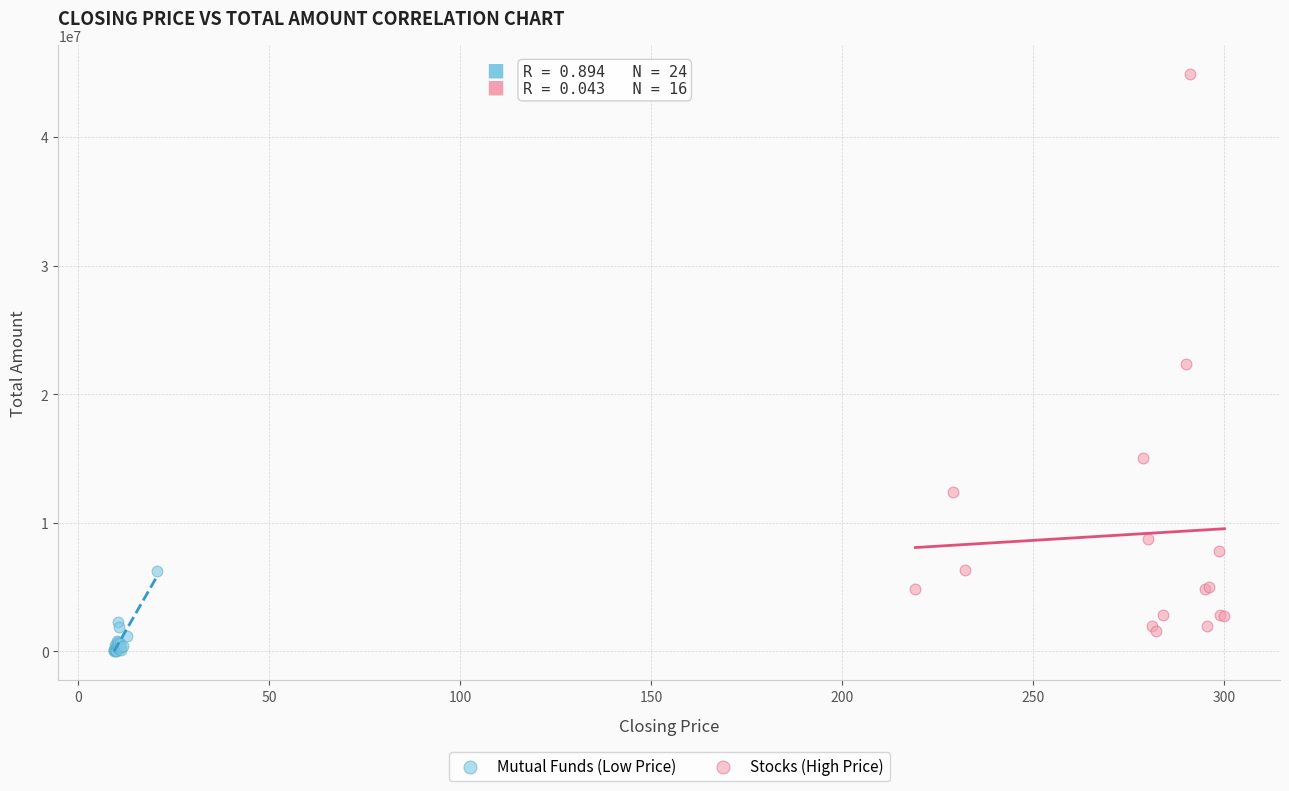

Which series contains the highest Y value?

Stocks (High Price)